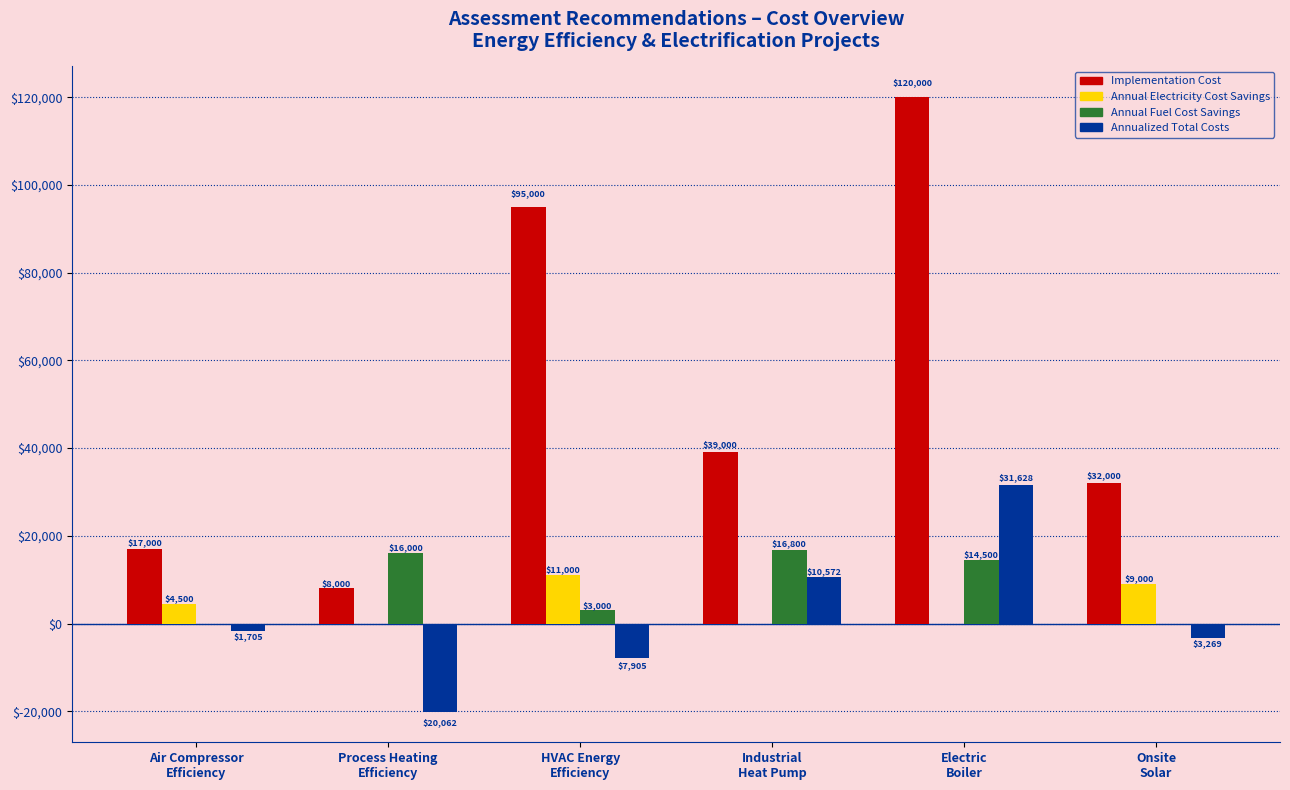

What is the average value of the Implementation Cost series?

51833.3